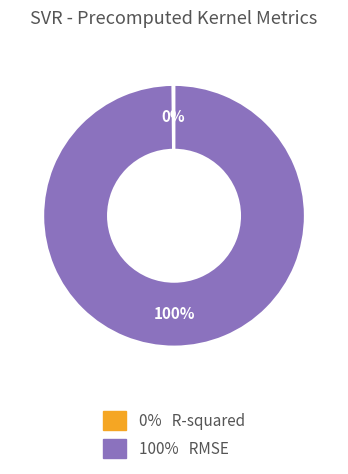

To the nearest percent, what is the average slice percentage?

50%